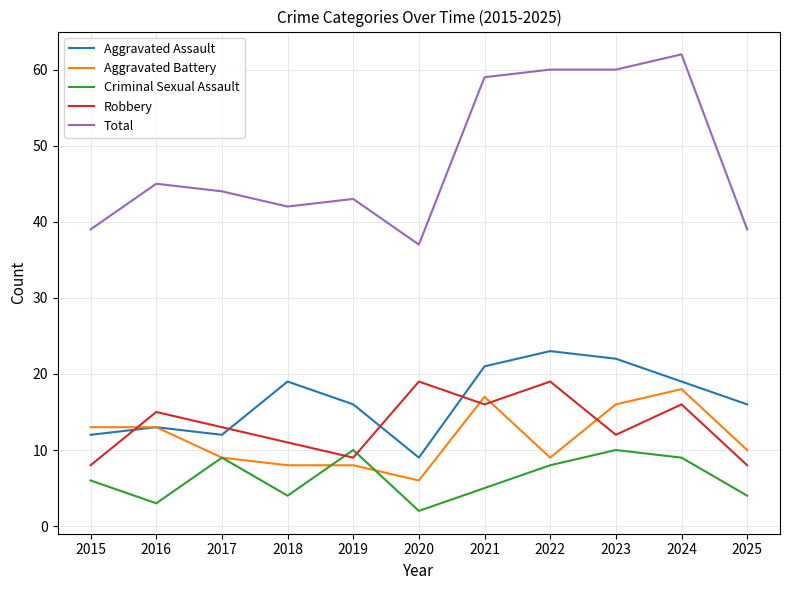

Read the Aggravated Assault value at 2015.

12